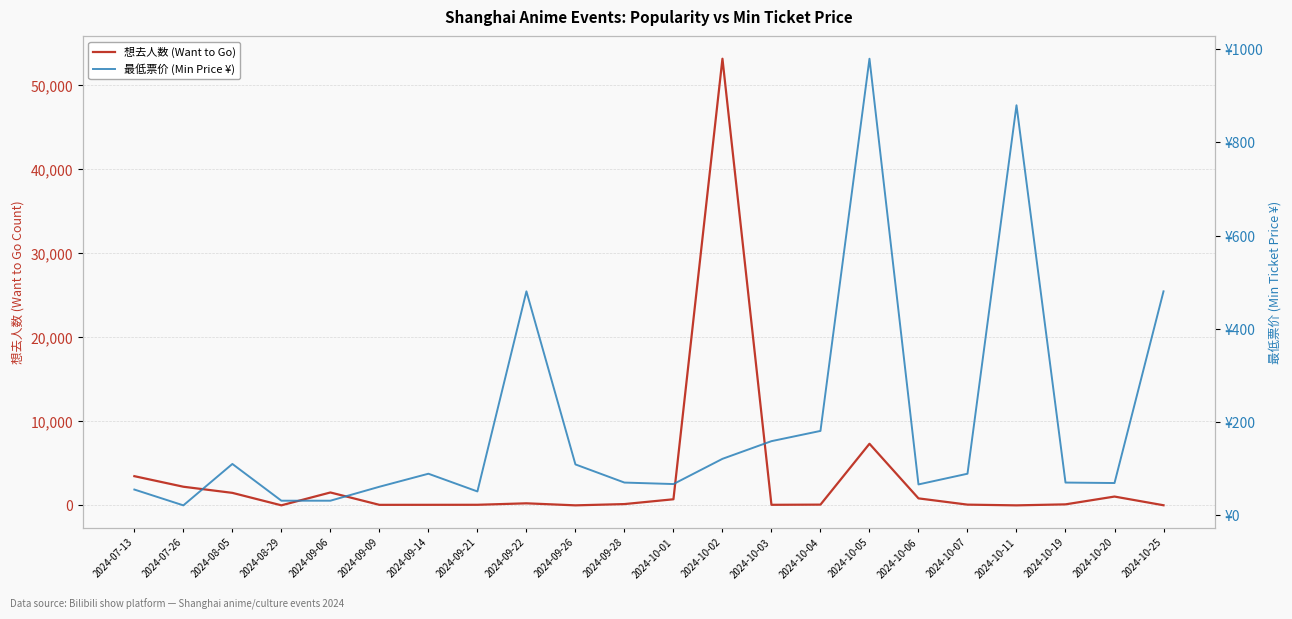

How many lines are shown in the chart?

2